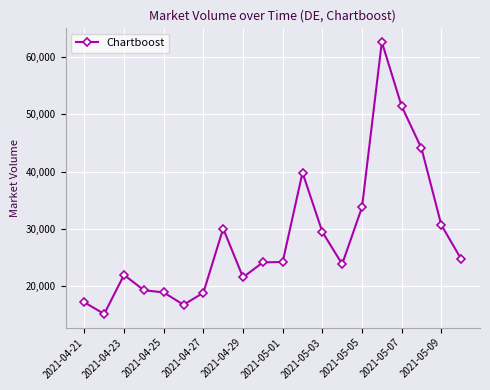

Is this an area chart (filled region under the line)?

No